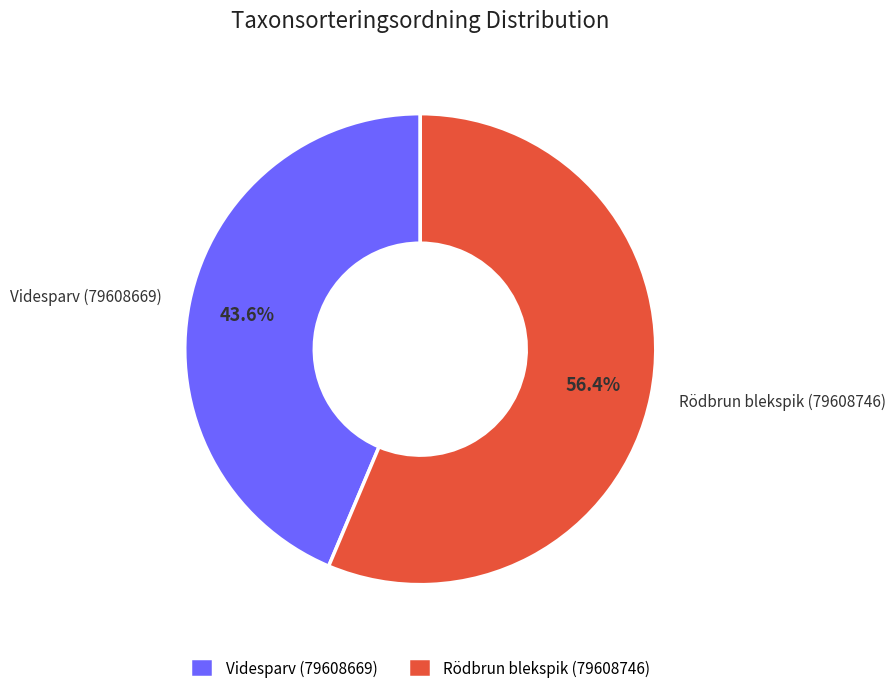

Which category has the biggest portion of the pie?

Rödbrun blekspik (79608746)